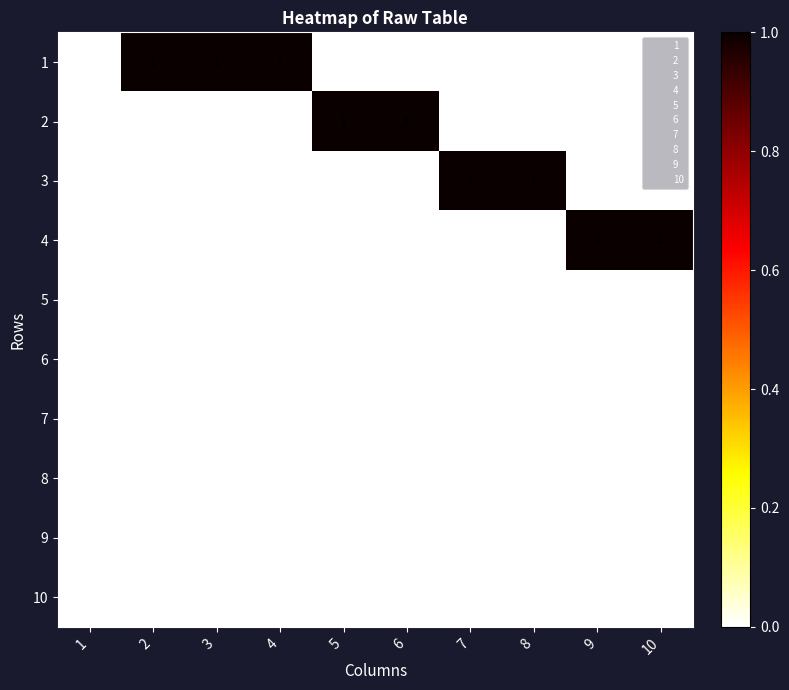

Which series changed the most between 1 and 7?

3